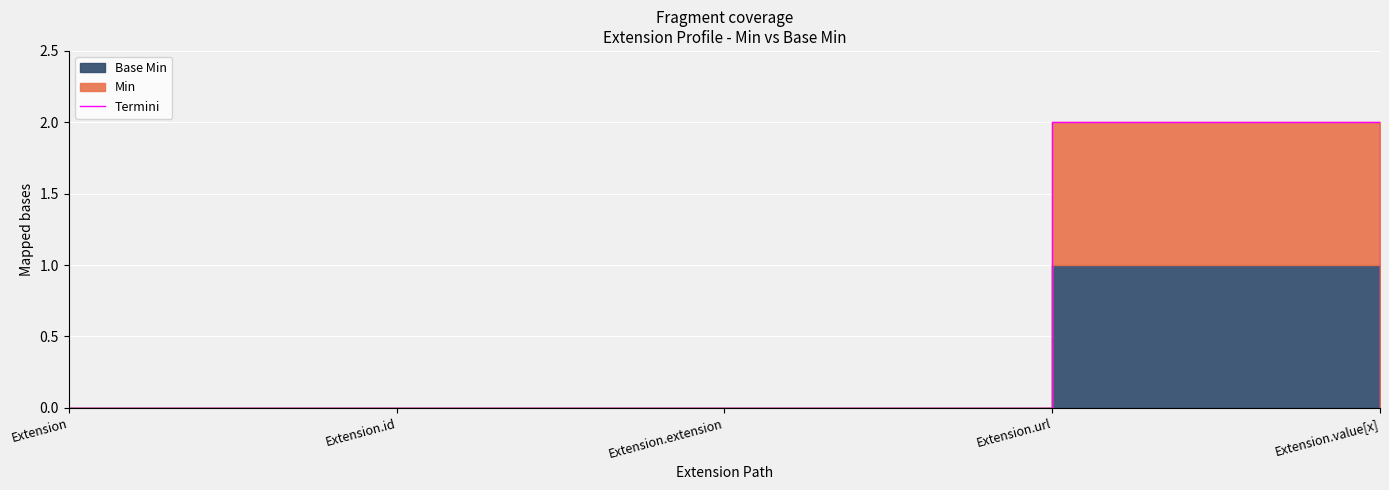

Reading right to left, list all the values displayed in this chart.

Extension.value[x]=0	Extension.url=2	Extension.extension=0	Extension.id=0	Extension=0